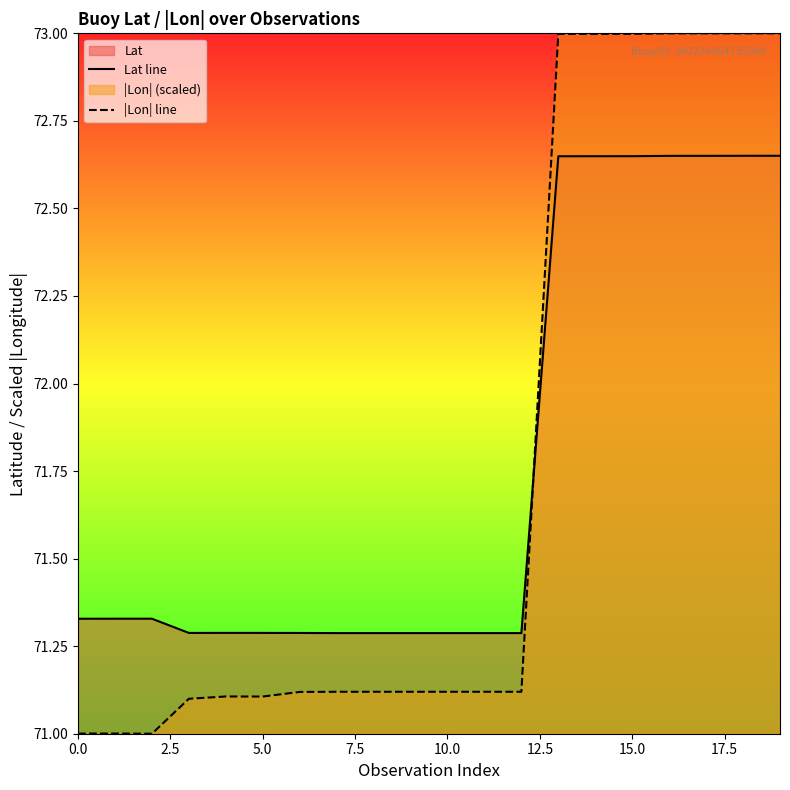

After their last crossing, which series has the higher values: Lat line or |Lon| line?

|Lon| line